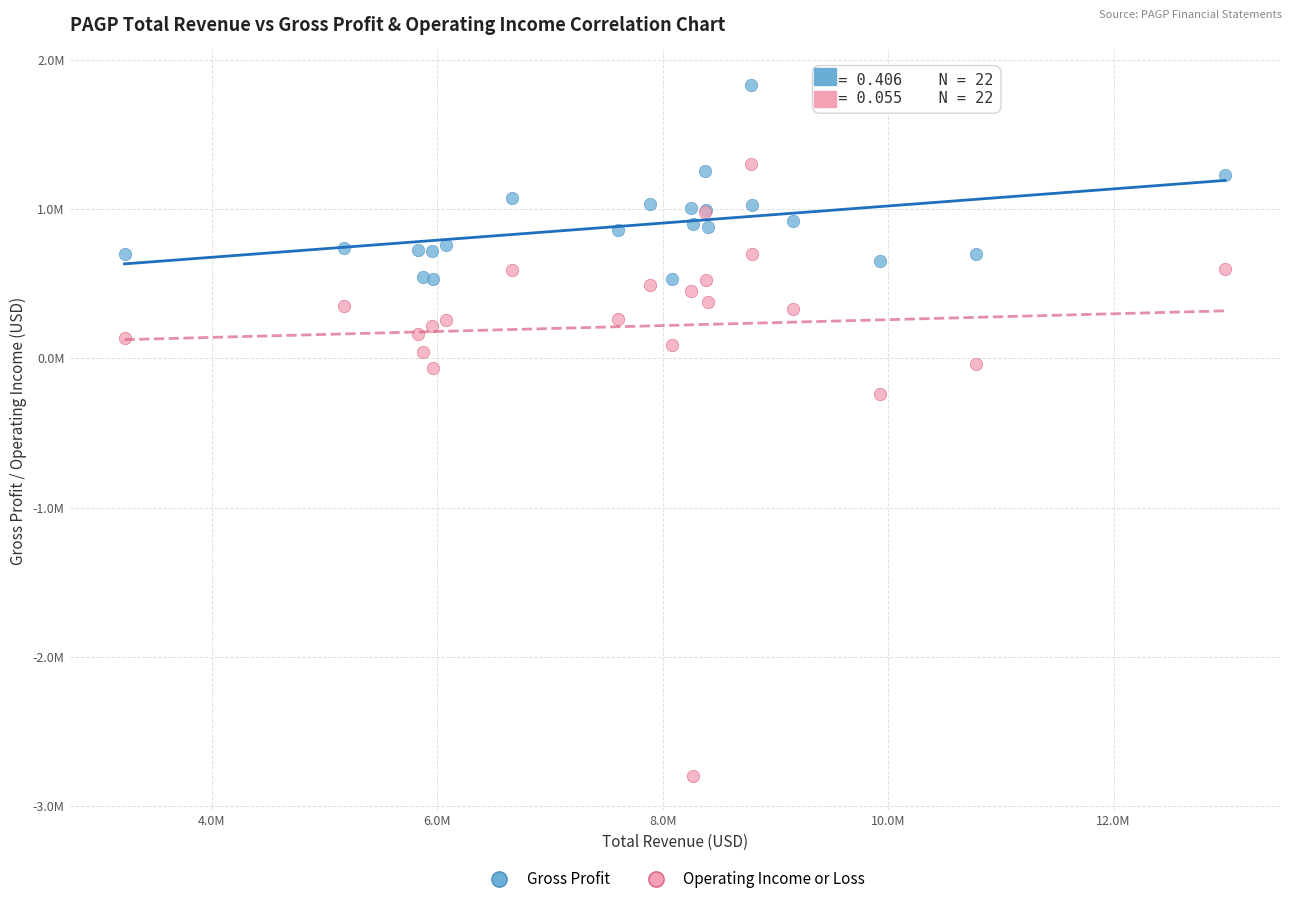

Which series contains the highest Y value?

Gross Profit